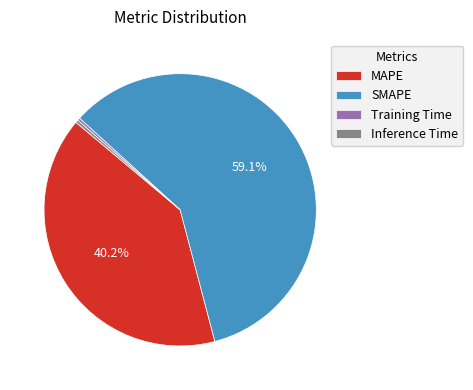

Which has a higher value, Inference Time or MAPE?

MAPE